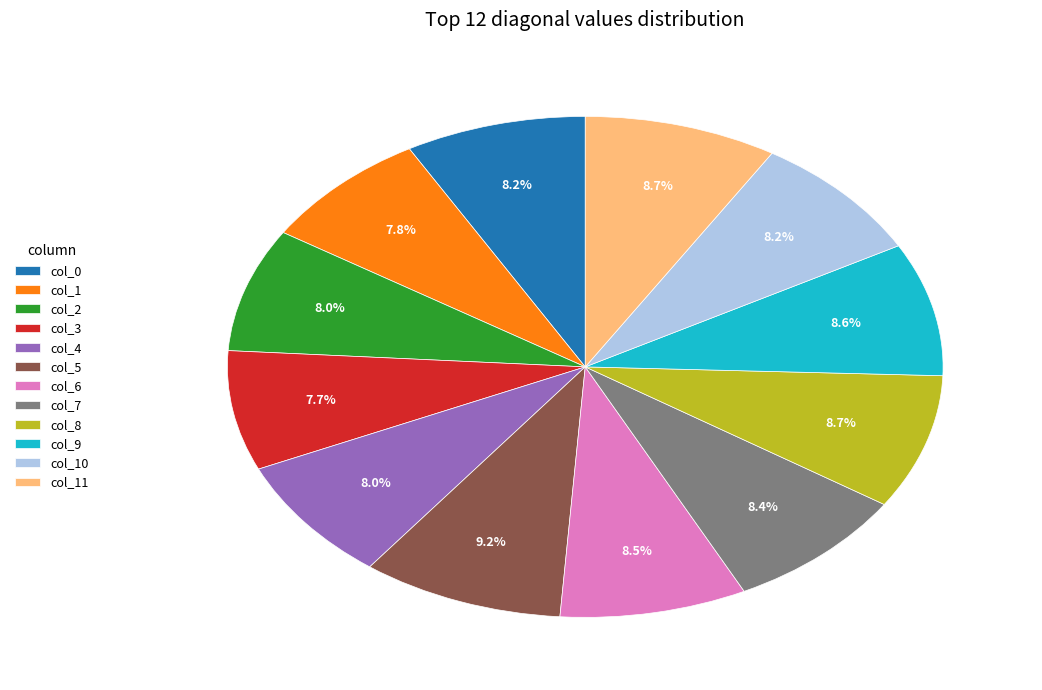

Is there a majority slice in this chart?

No